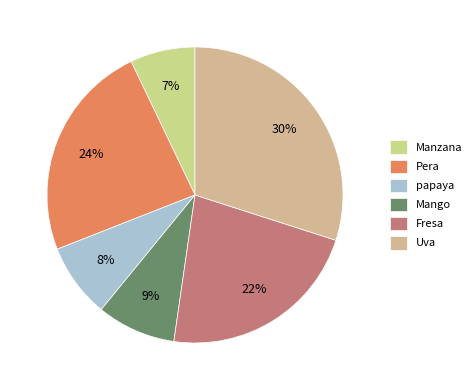

The papaya slice represents 14% of the pie. True or false?

False